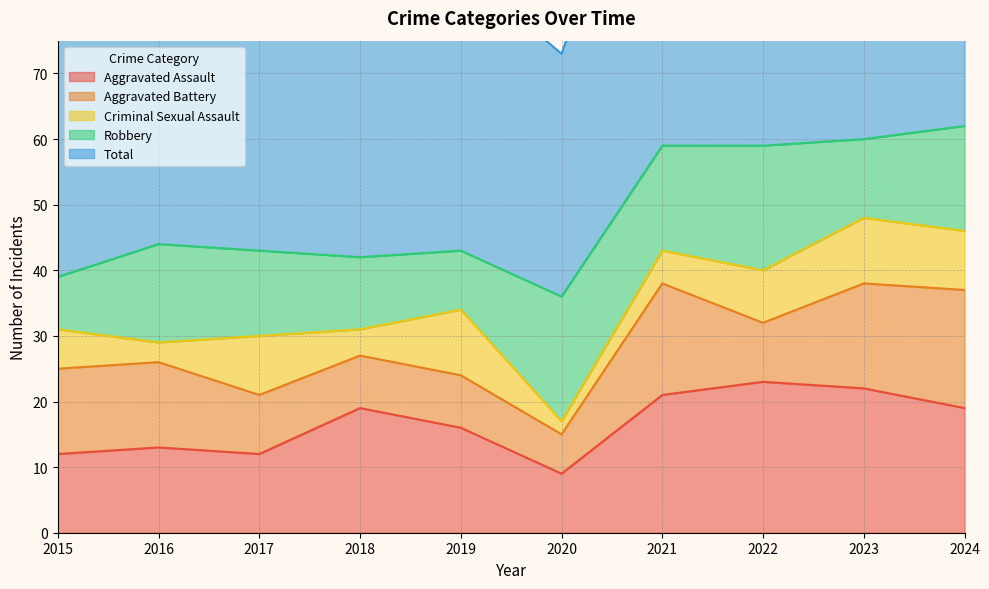

Where do Robbery and Aggravated Battery first cross each other?

2015 and 2016